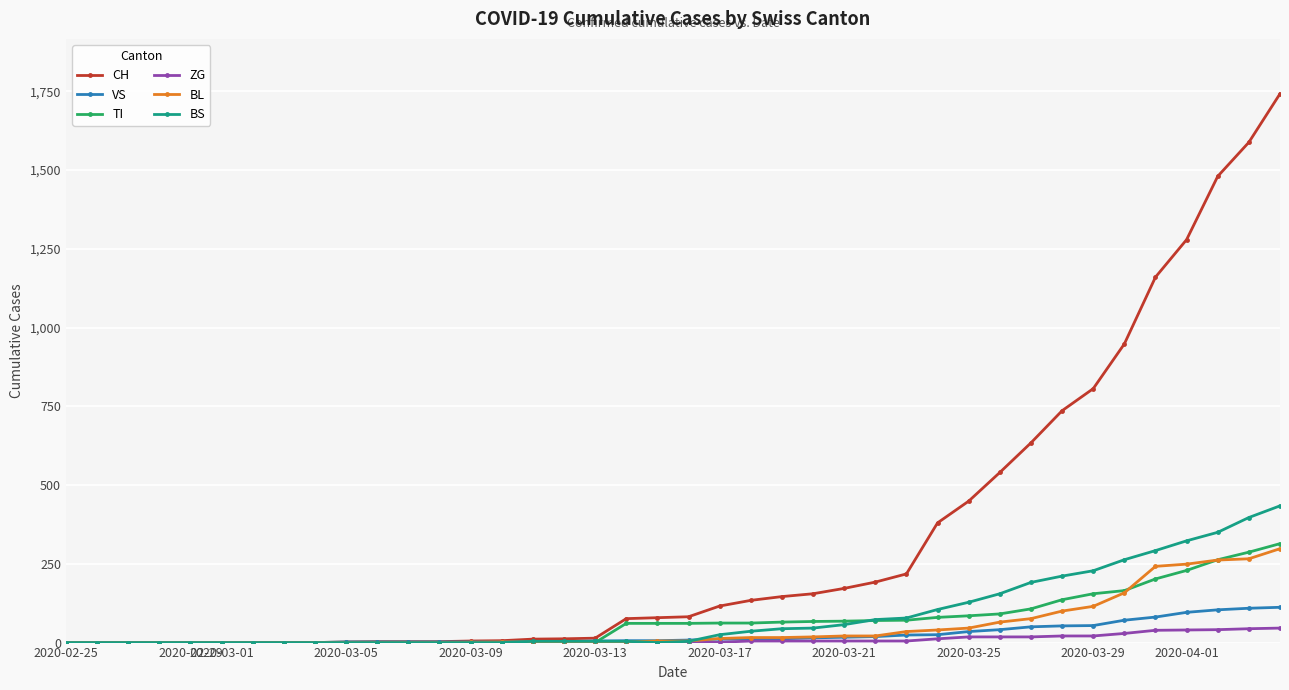

Which series has the largest total across all categories?

CH